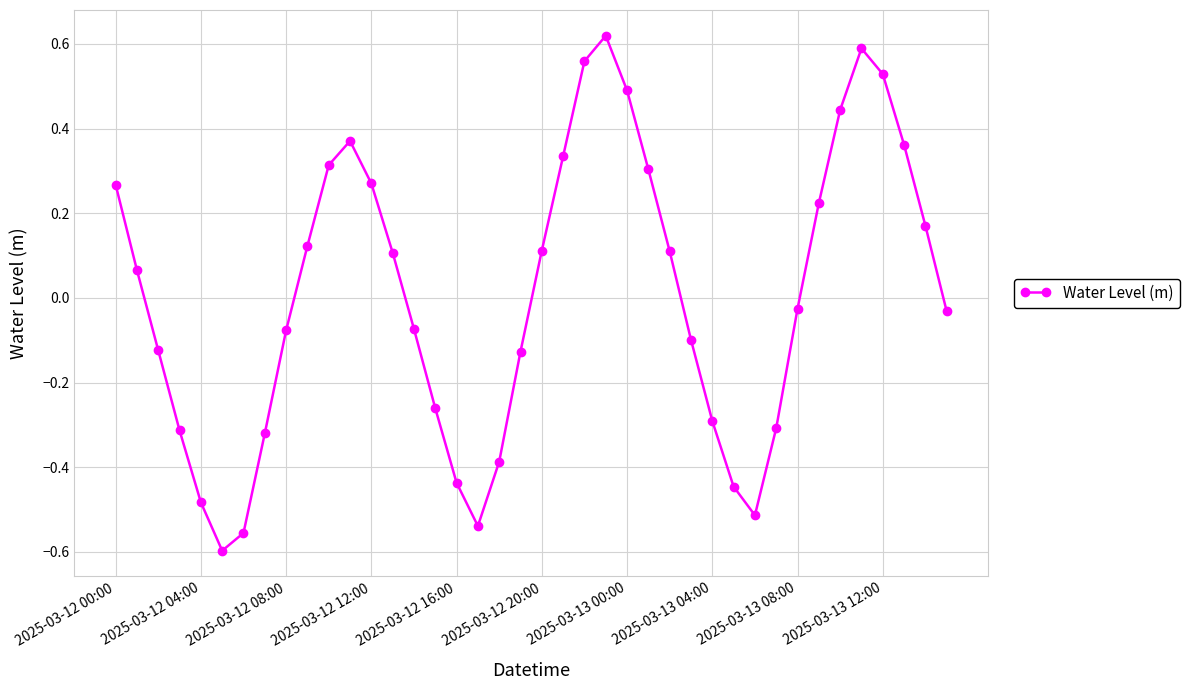

How many interior local peaks (higher than both neighbors) does the data have?

3